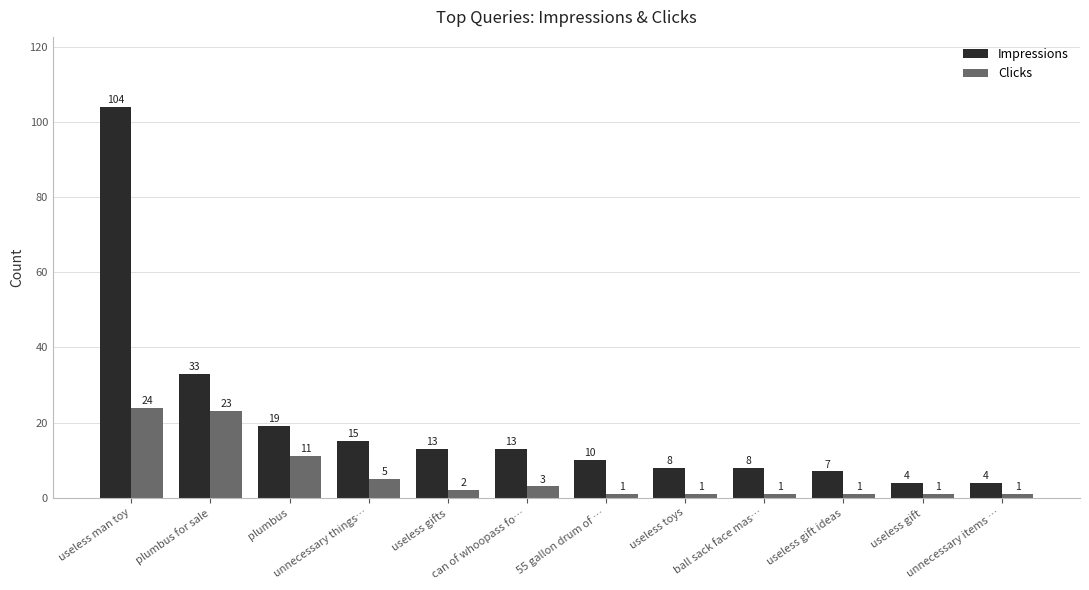

At which category is the sum across all series the highest?

useless man toy